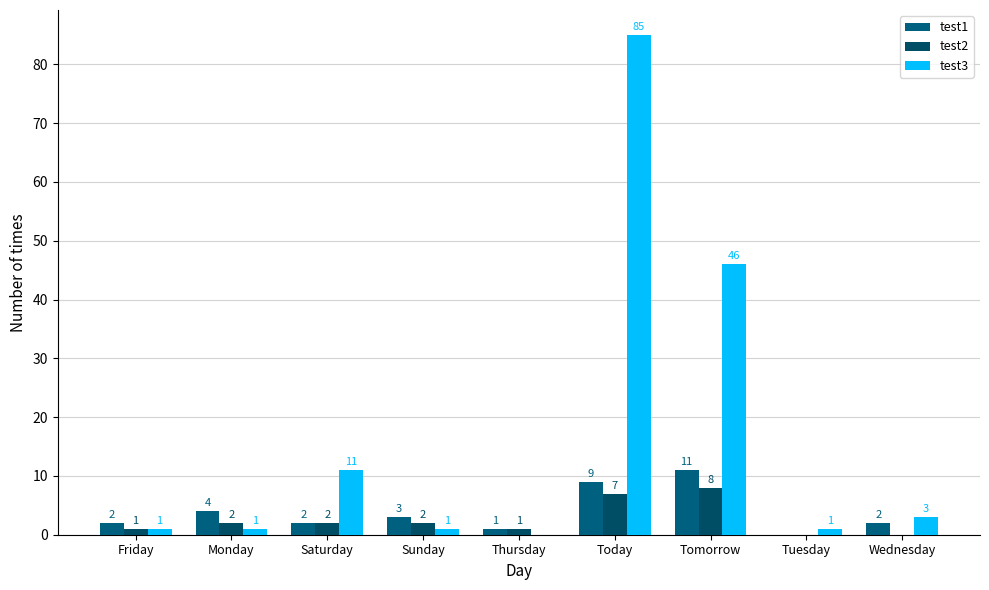

How many data points does each series have?

9